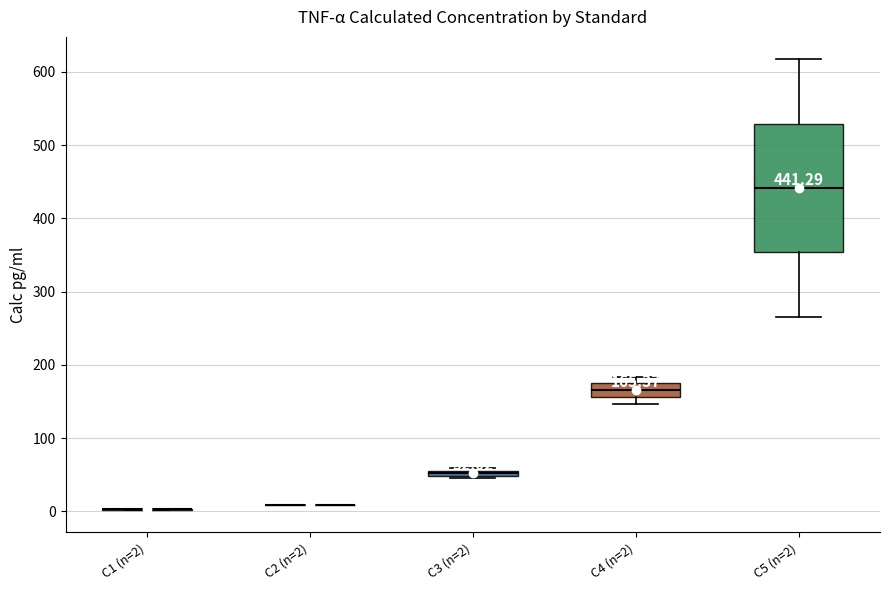

Comparing the boxes themselves (not the whiskers), which one is the tallest?

C5 (n=2)